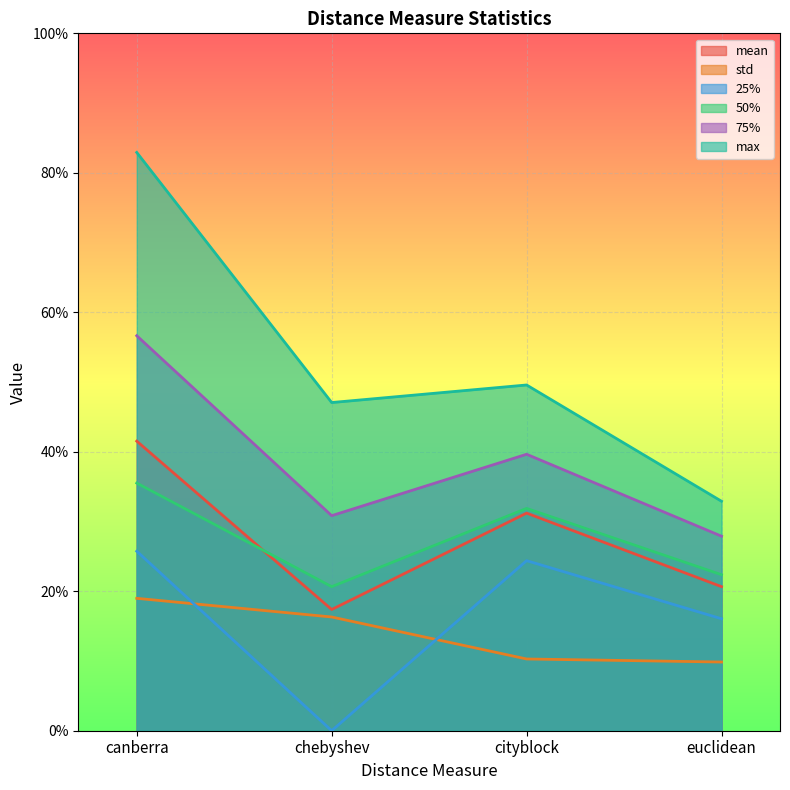

Is the value of mean at euclidean greater than the value of 75% at euclidean?

No